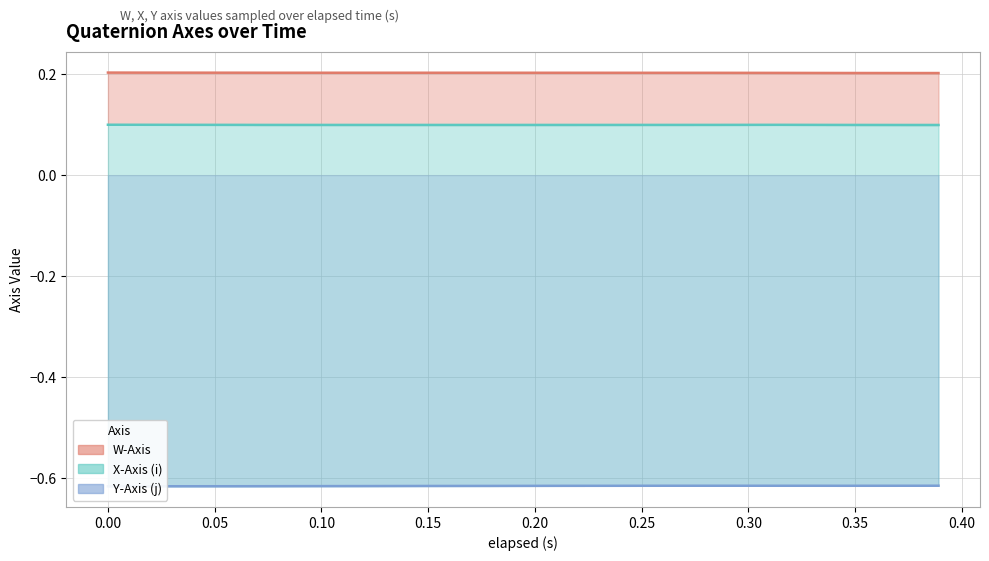

The X-Axis (i) series shows 0.1 at 0.179. True or false?

False